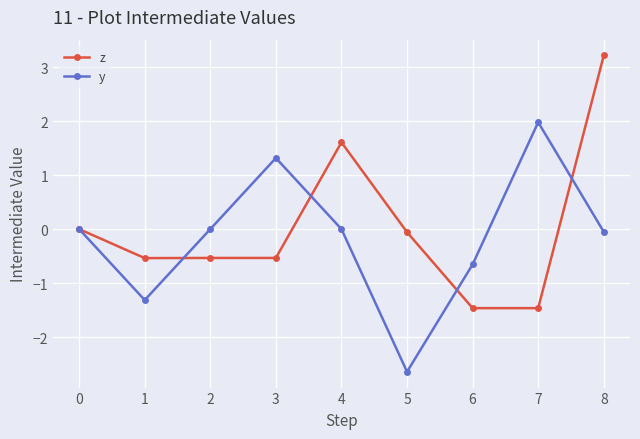

At which label does z reach its peak?

8